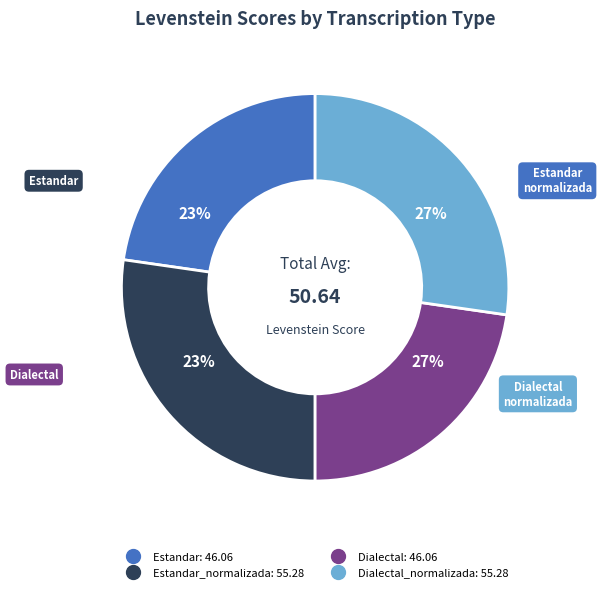

What percentage is NOT represented by Dialectal?

77.3%